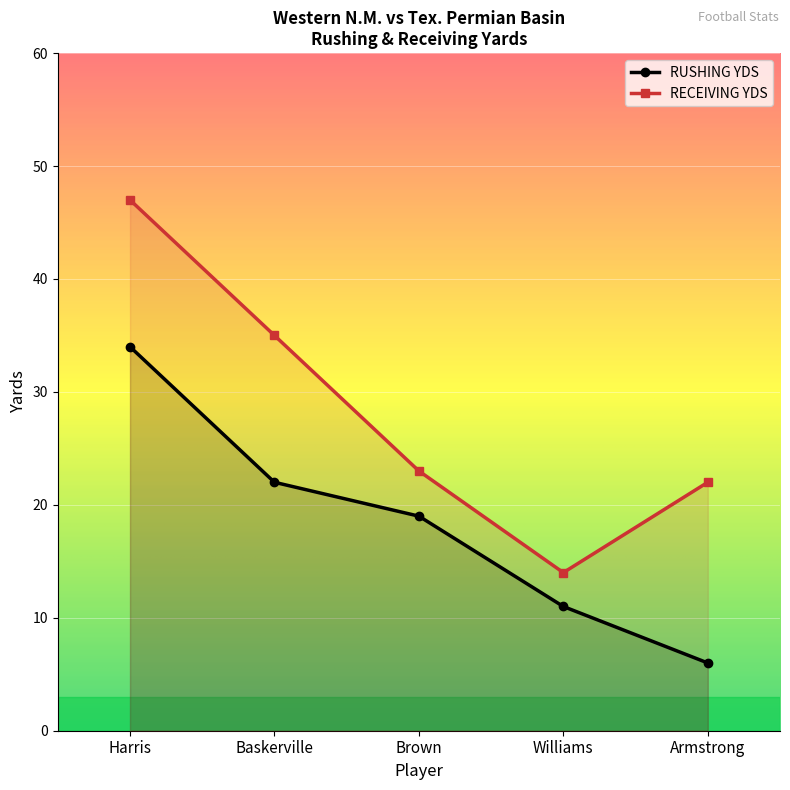

What are all the series names shown in the legend?

RUSHING YDS, RECEIVING YDS